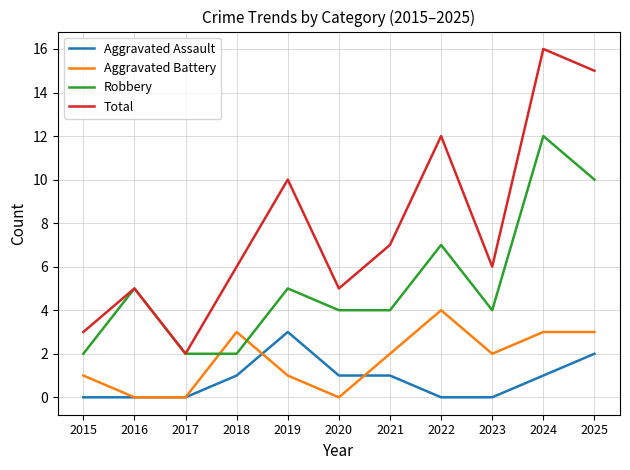

What is the difference between the second highest and minimum values in the Aggravated Assault series?

2